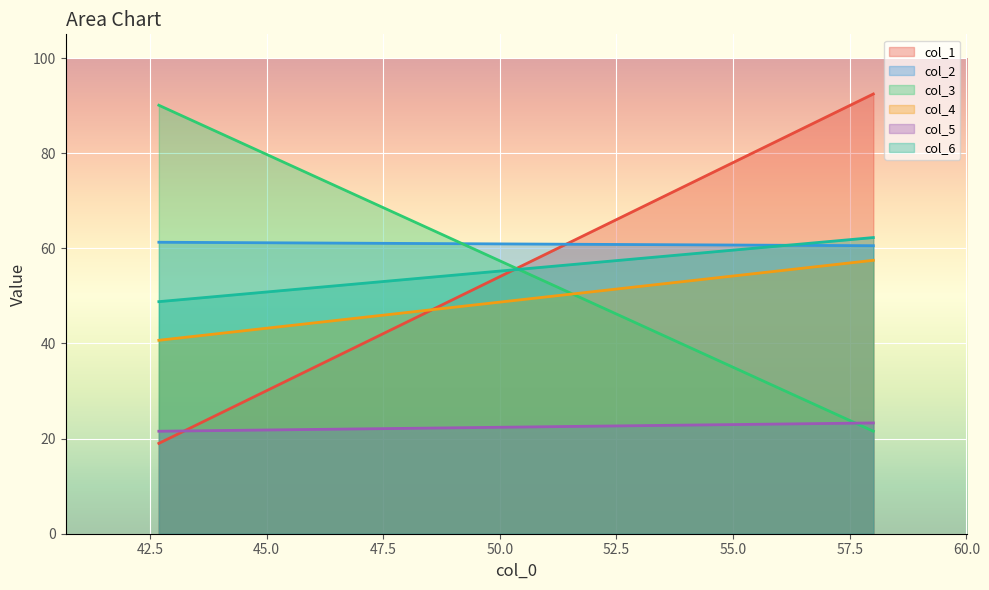

What are all the series names shown in the legend?

col_1, col_2, col_3, col_4, col_5, col_6